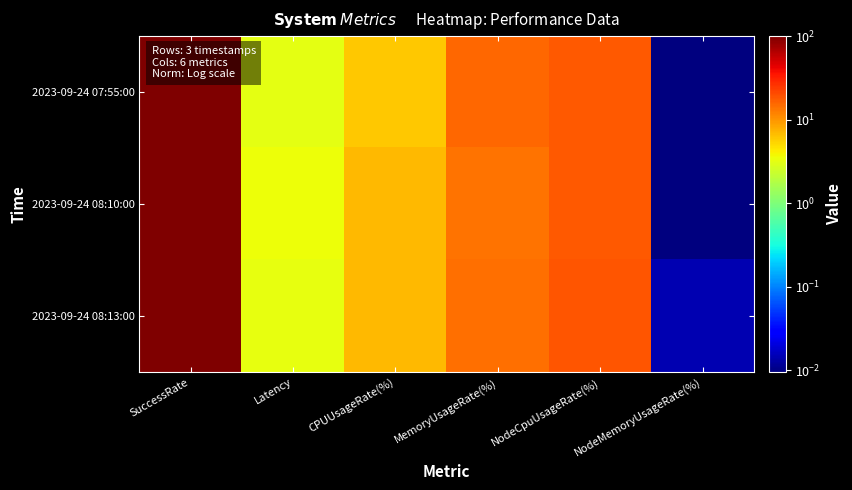

Rank the series at MemoryUsageRate(%) from lowest to highest value.

2023-09-24 08:10:00, 2023-09-24 08:13:00, 2023-09-24 07:55:00